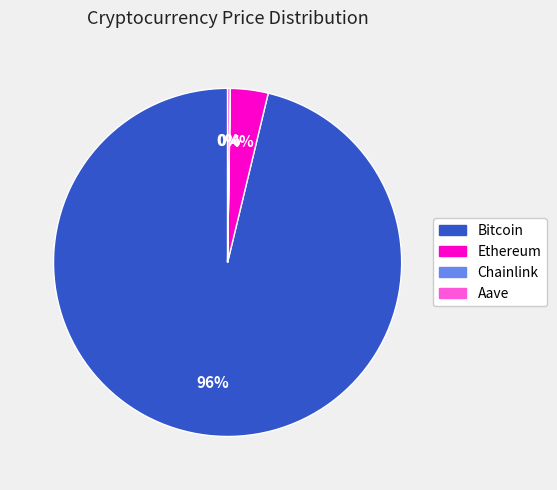

What percentage is the Ethereum slice, to the nearest percent?

4%